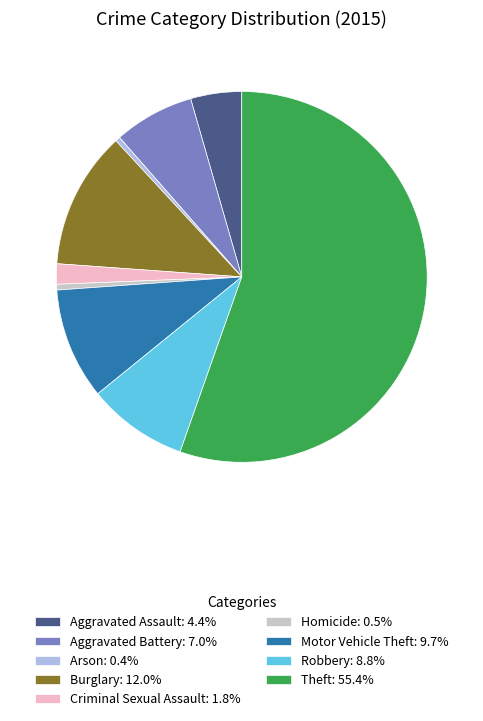

Which has a higher value, Criminal Sexual Assault or Theft?

Theft